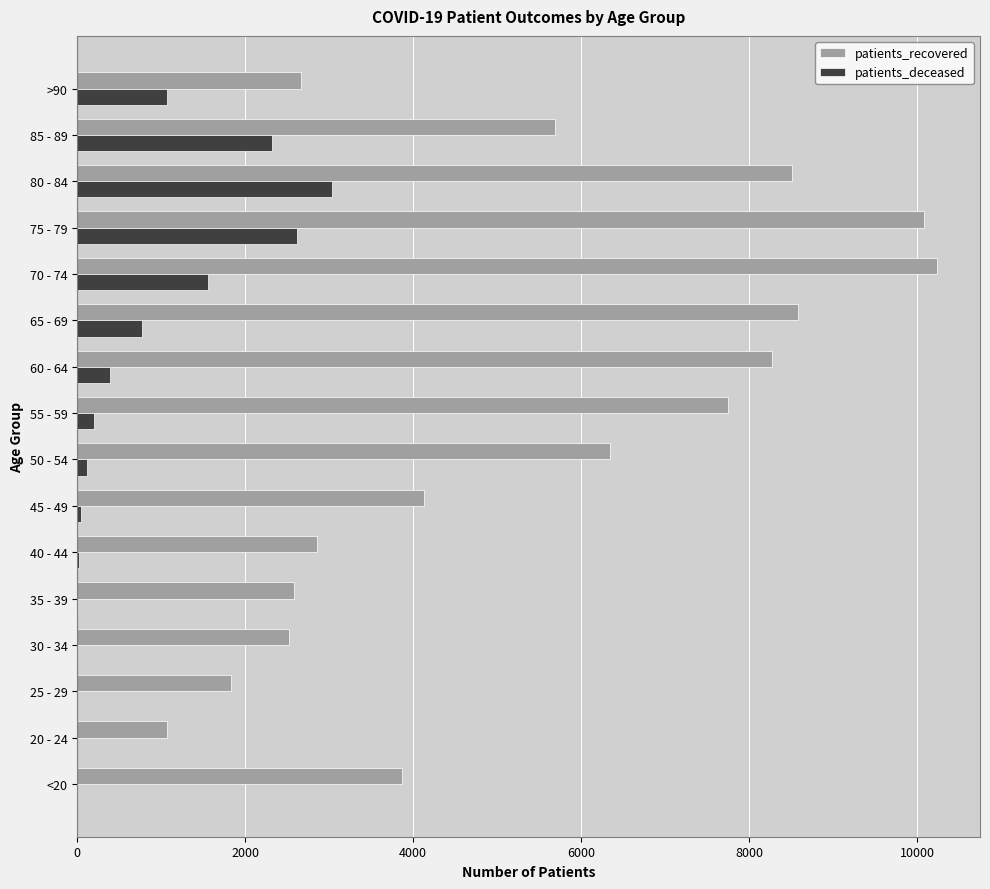

Which series changed the most between 25 - 29 and 40 - 44?

patients_recovered